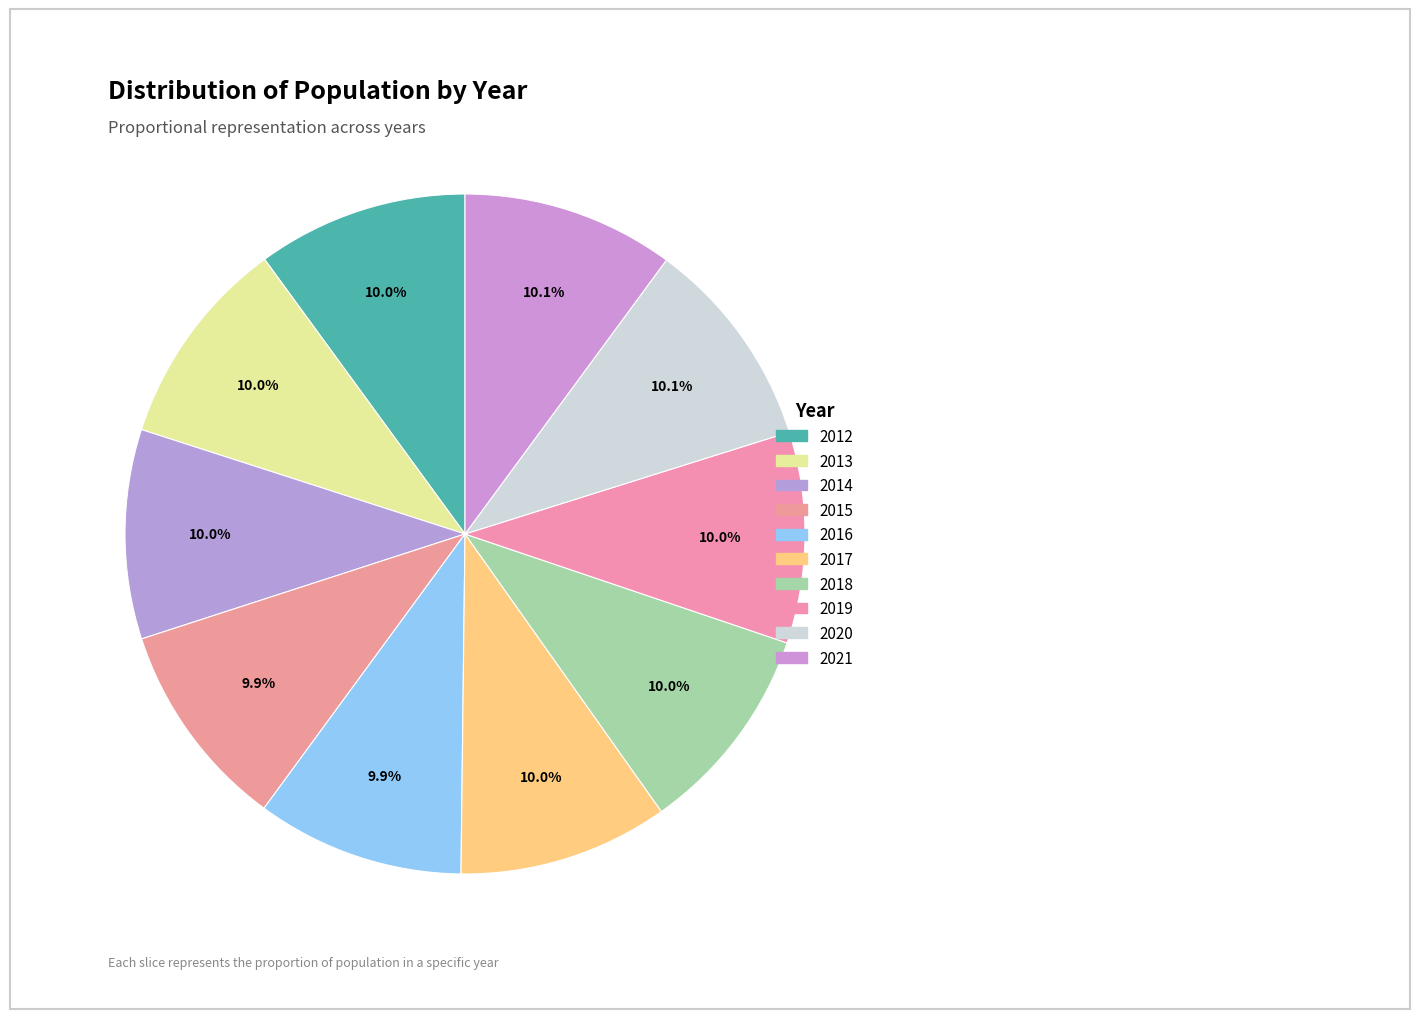

How many slices are in this pie chart?

10